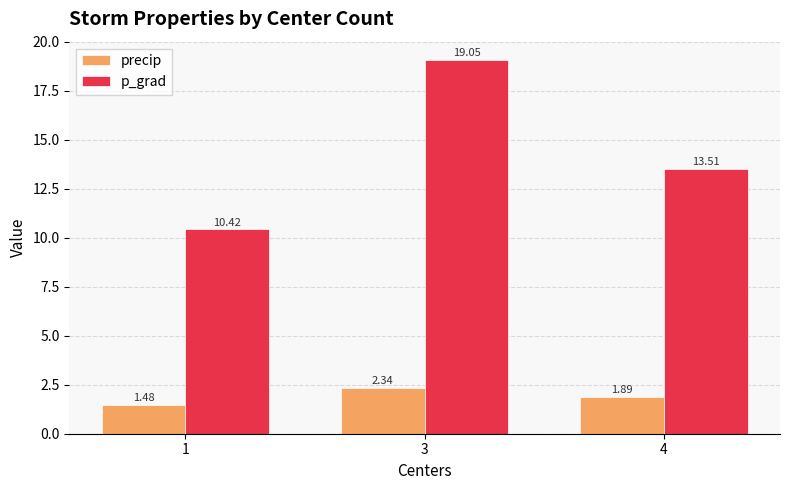

List the series in order of their overall mean, highest first.

p_grad, precip